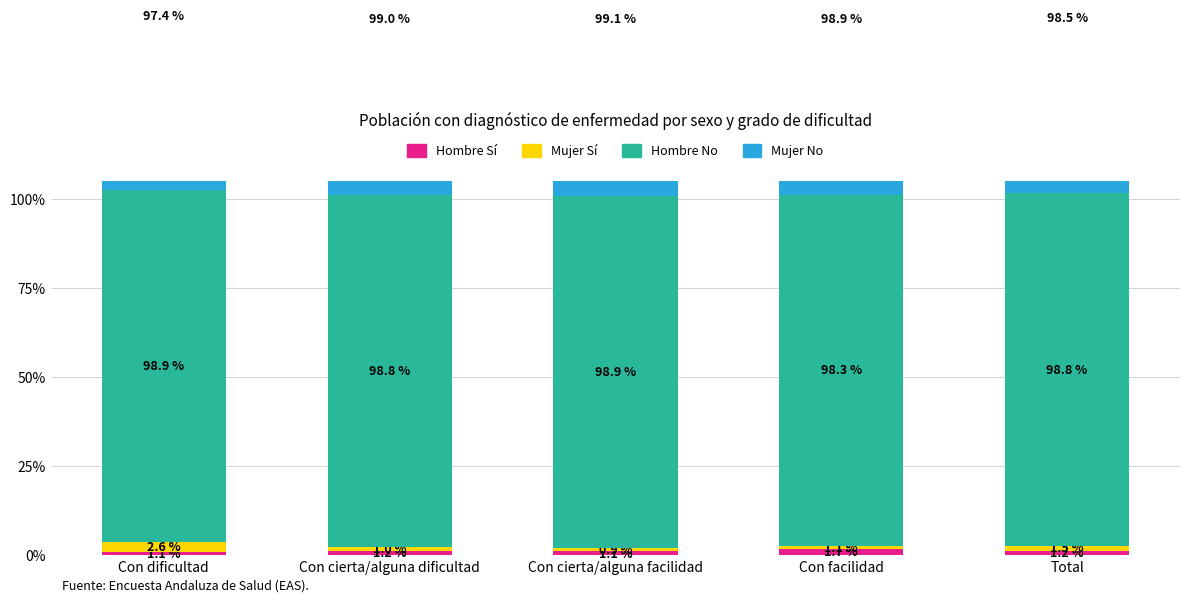

What is the label of the 3rd bar from the right?

Con cierta/alguna facilidad